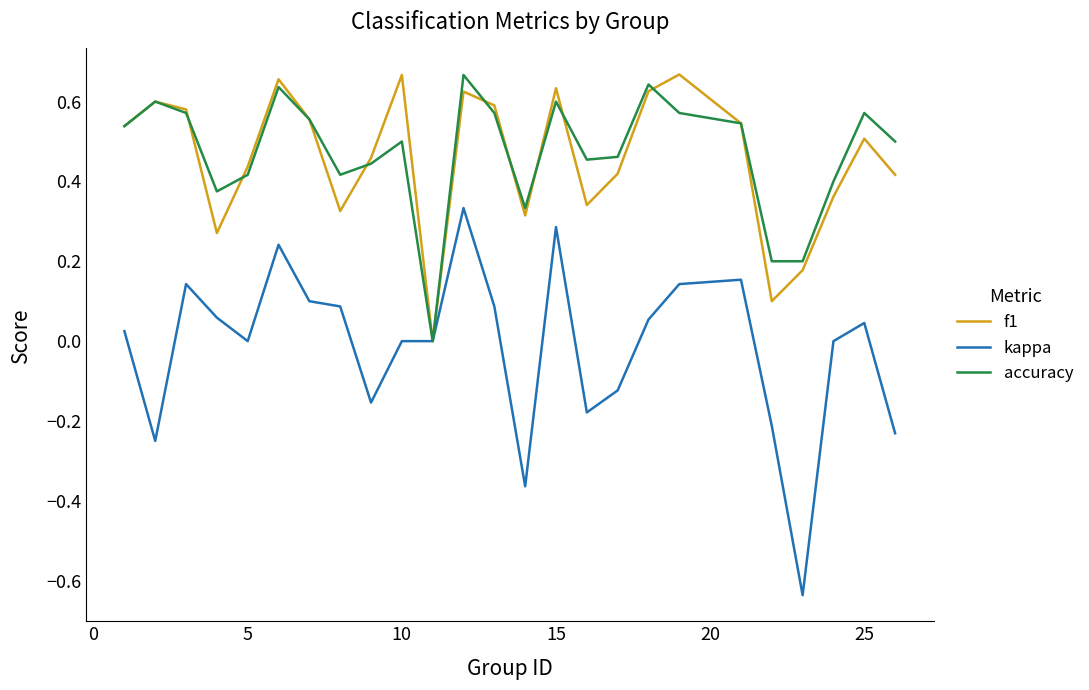

Which series has the largest range (max minus min)?

kappa